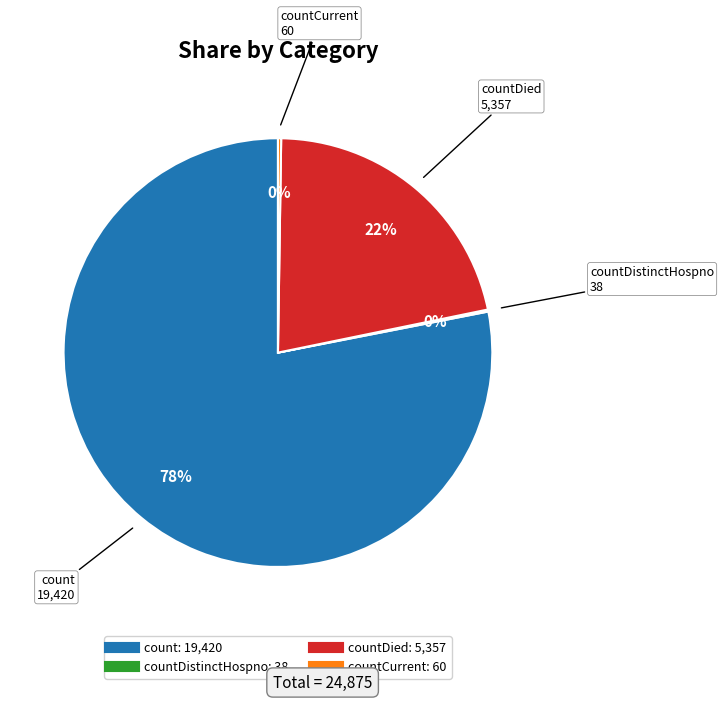

Is there any slice that represents more than half of the pie?

Yes